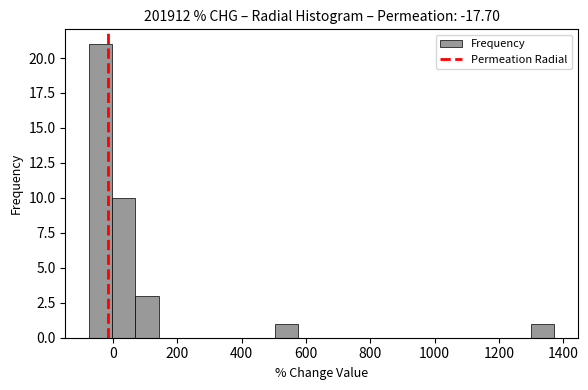

Read against the x-axis, roughly where is the centre of the tallest bar?

-40